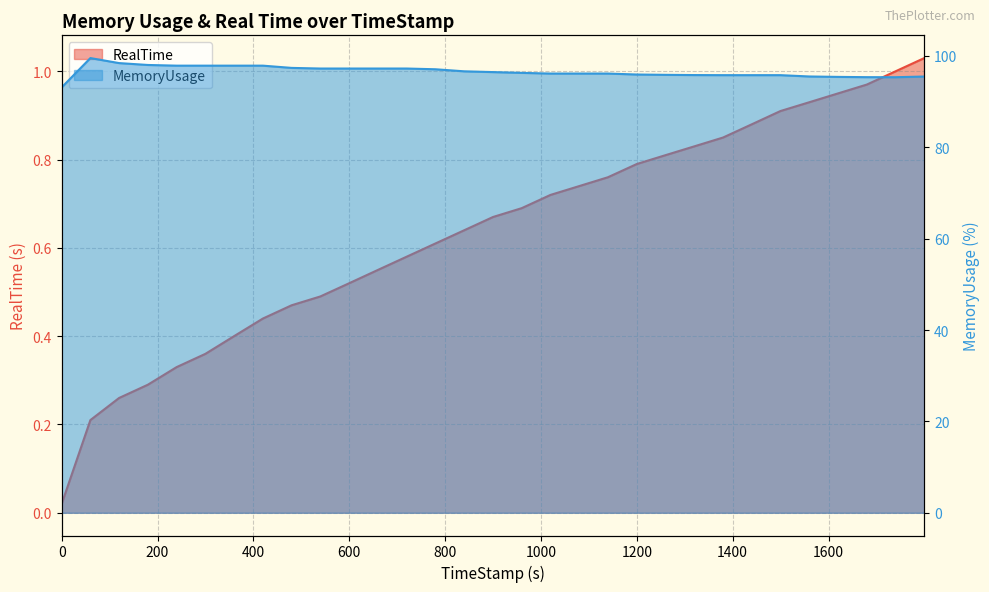

What is the value of the MemoryUsage point at the 19th from the left?

96.1